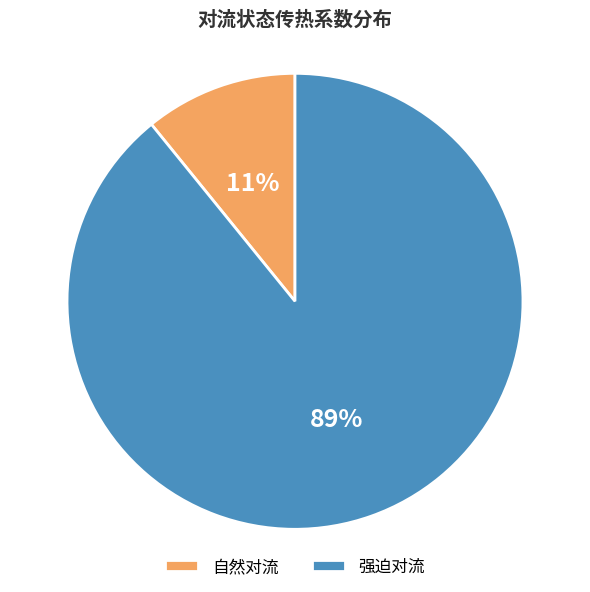

What percentage is the 强迫对流 slice, to the nearest percent?

89%